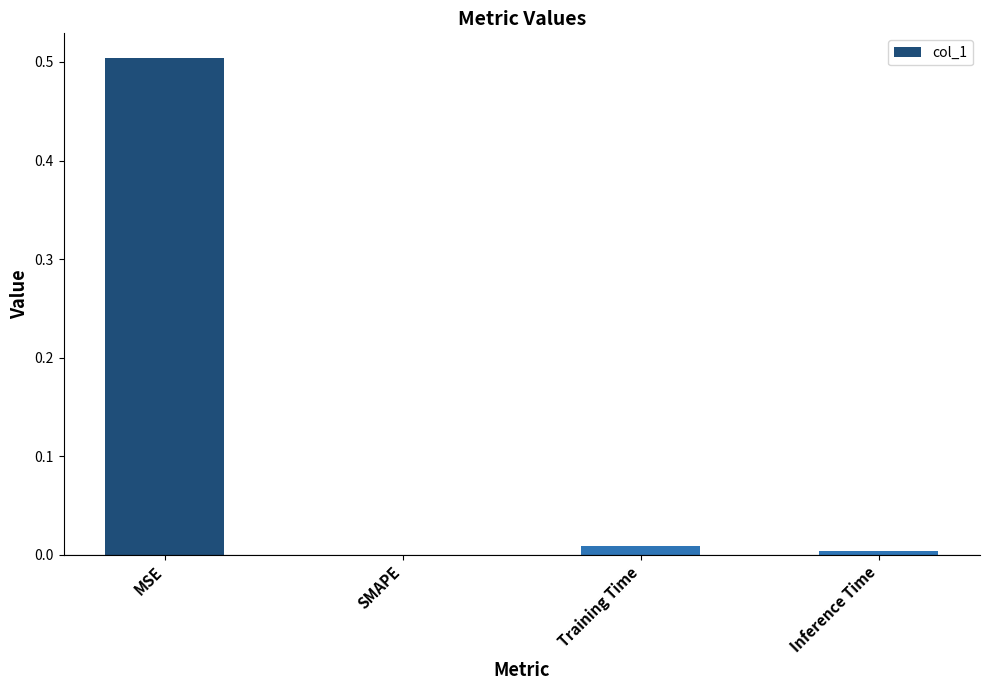

At which category does the chart reach its peak across all series?

MSE